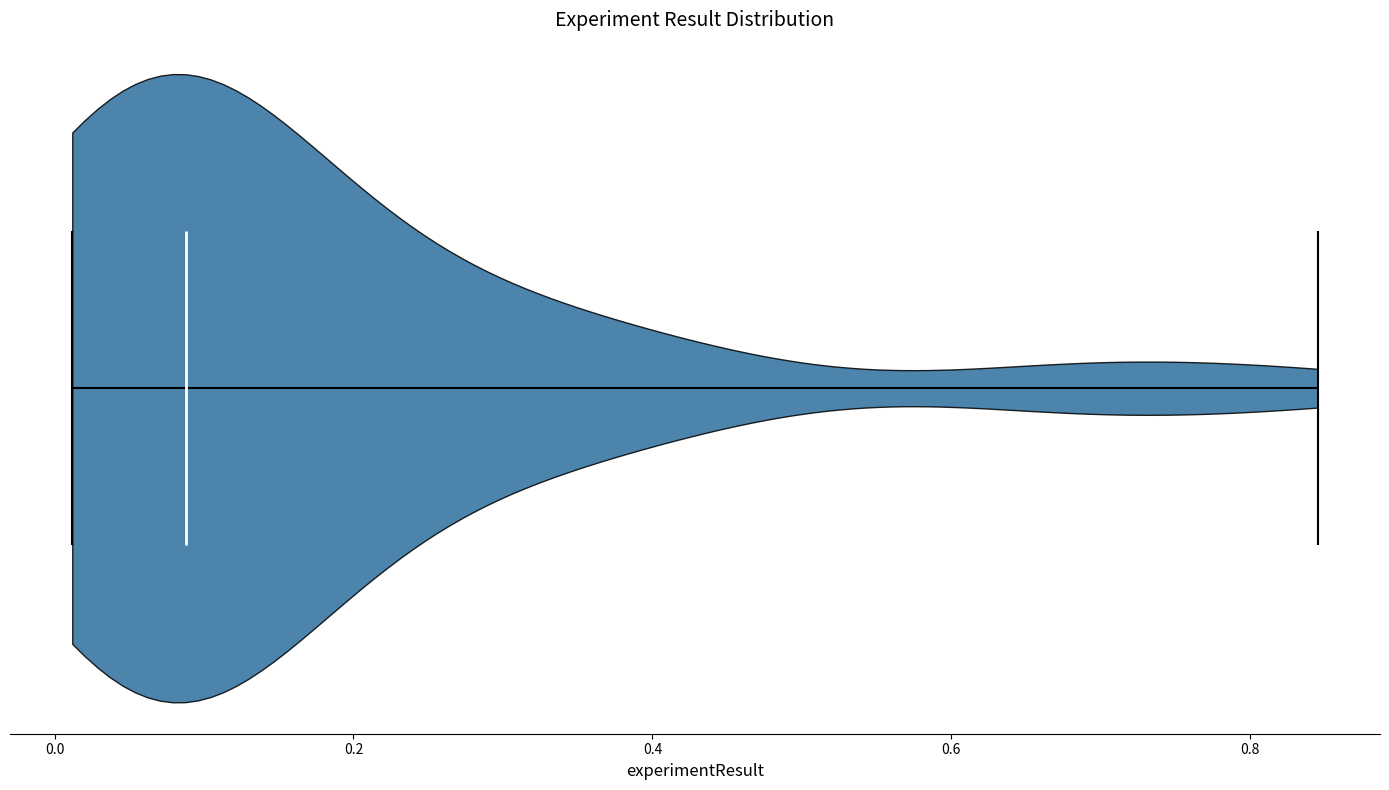

Read this violin plot against the x-axis: where its median line is, and the lowest and highest points the violin reaches. The values are not printed on the chart, so give them approximately, as read against the axis.

median line 0.08, lowest point 0.02, highest point 0.84